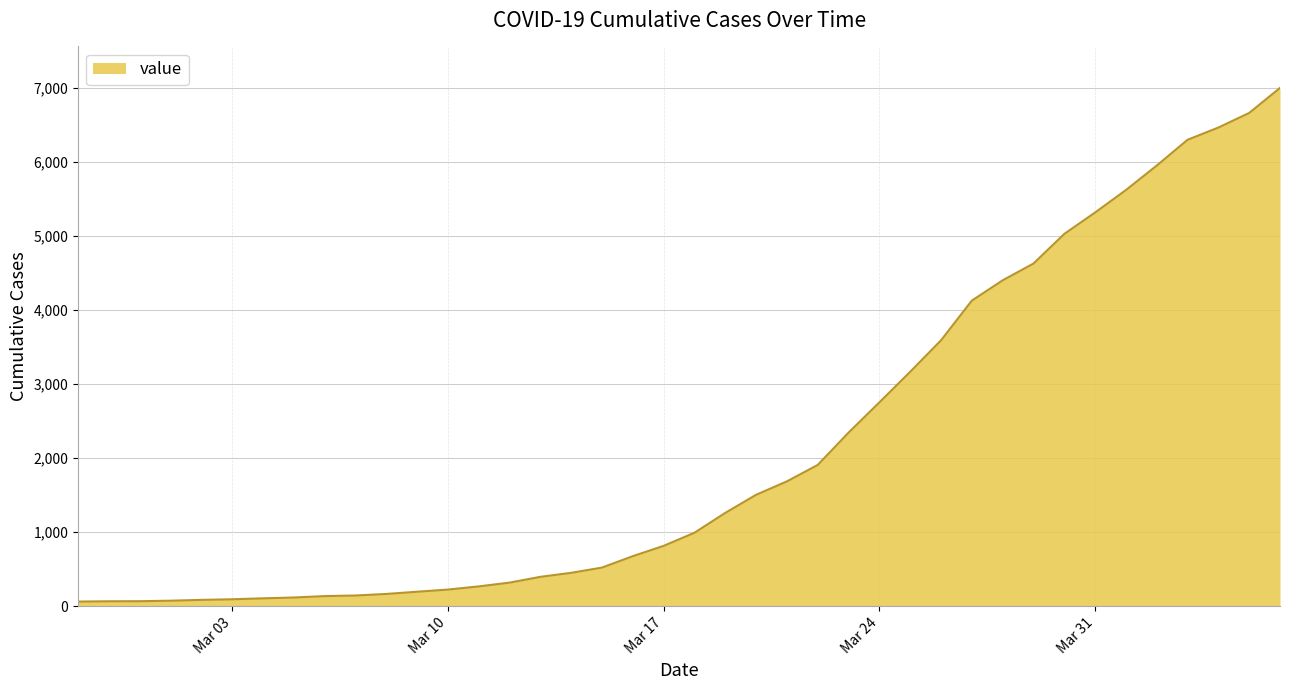

What is the difference between the maximum and second lowest values?

6927